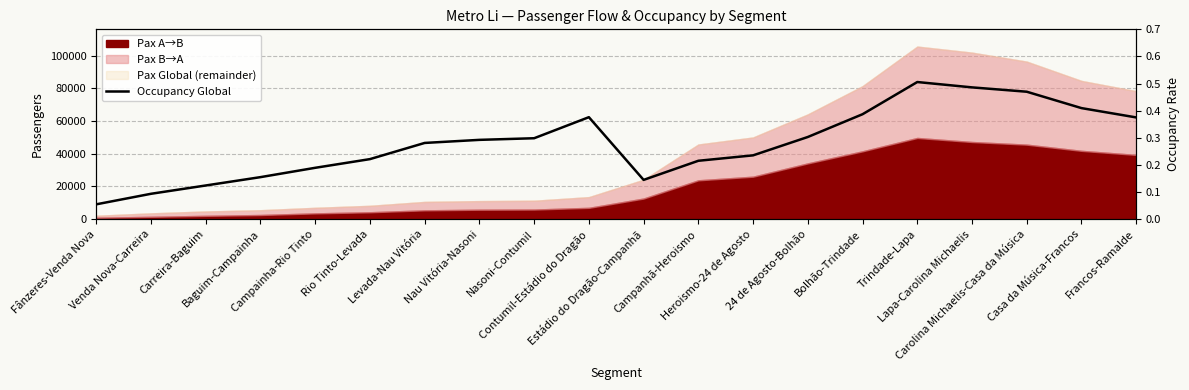

What is the change in value from Fânzeres-Venda Nova to Trindade-Lapa?

+0.5